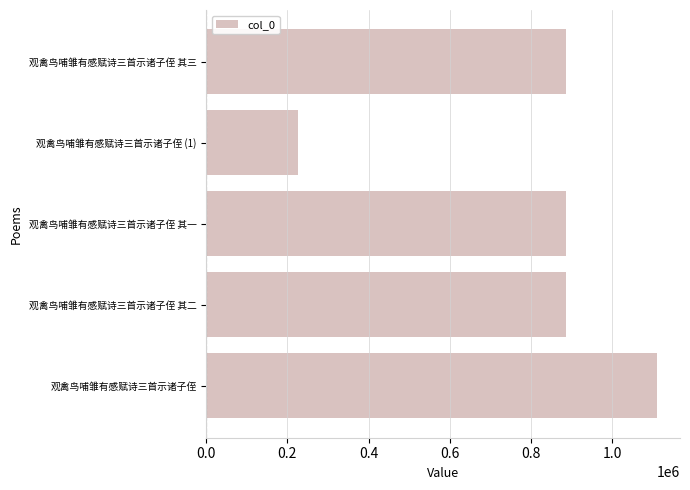

What is the minimum value shown in the chart?

226918